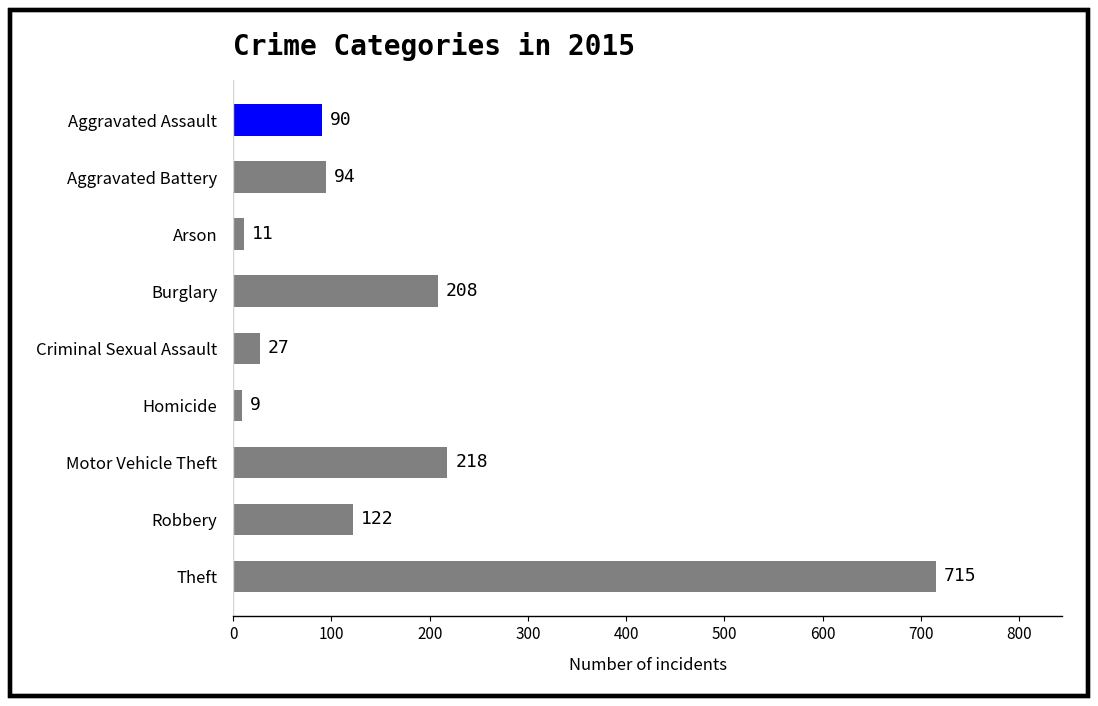

Which category has the lowest value across all series?

Homicide